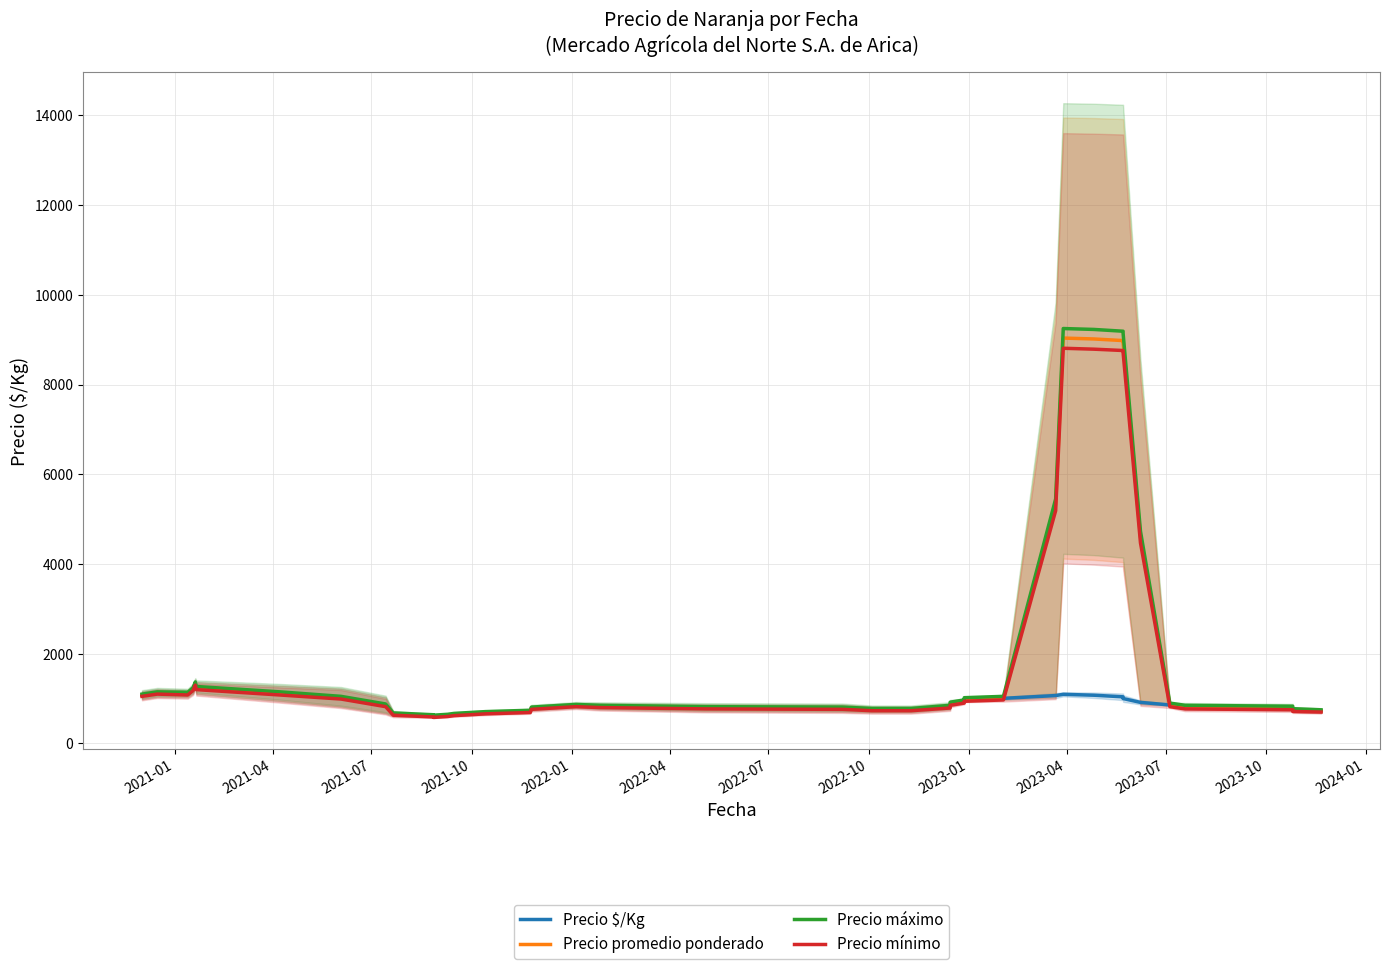

What is the label of the 37th point from the right?

2021-10